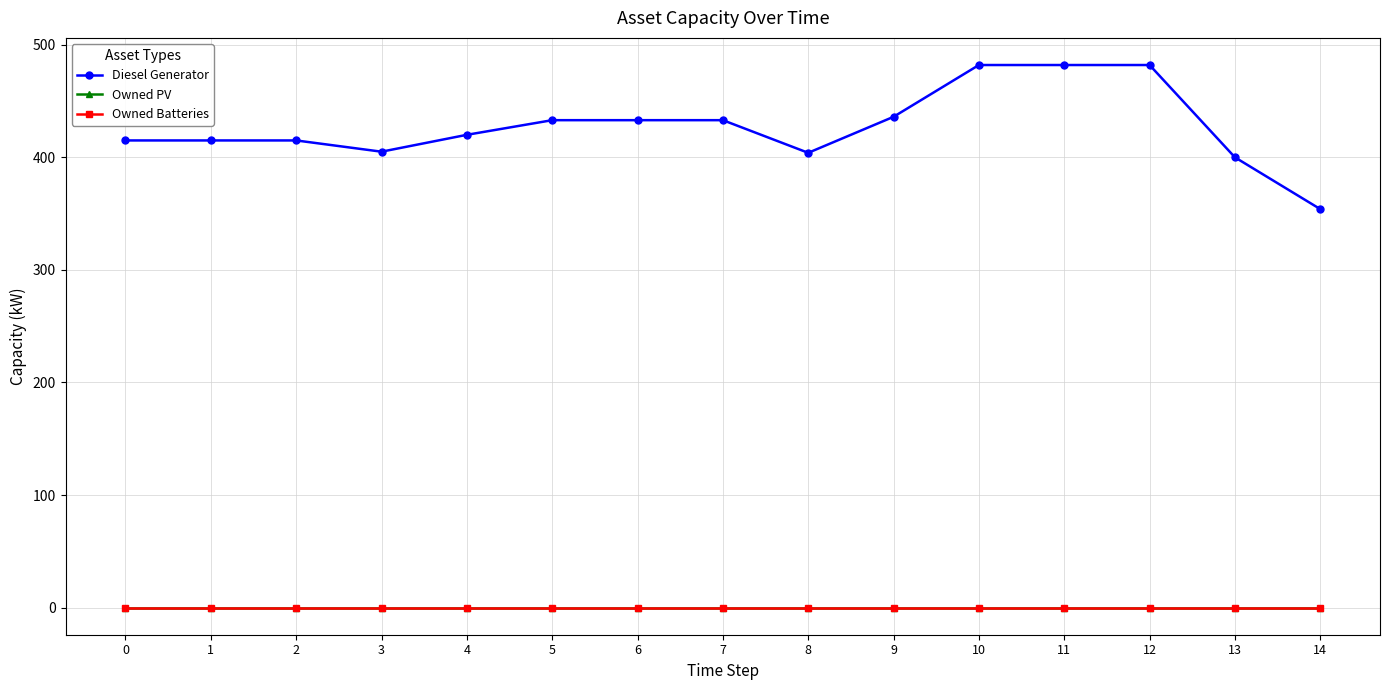

What is the highest value of the Diesel Generator series?

482